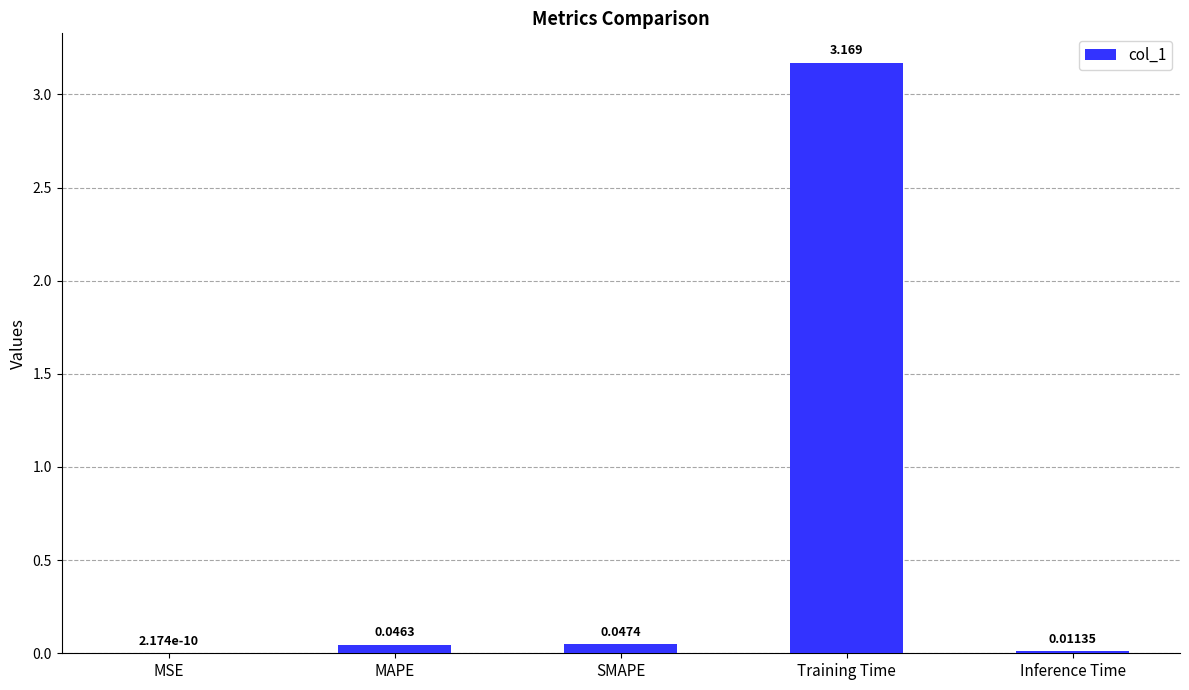

Which has a higher value, Inference Time or MSE?

Inference Time